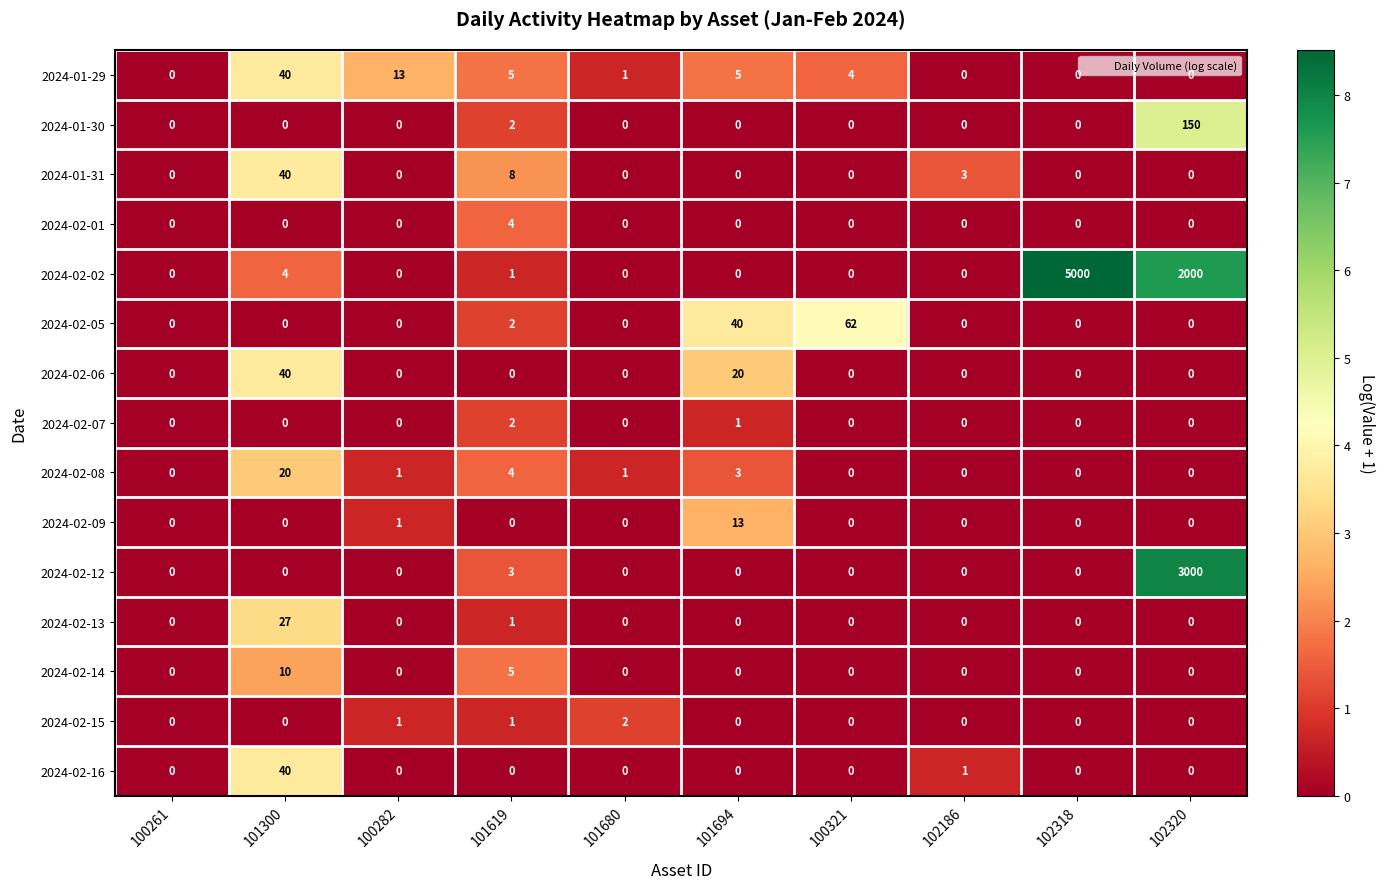

The value of 2024-02-01 at 100282 is -3. True or false?

False